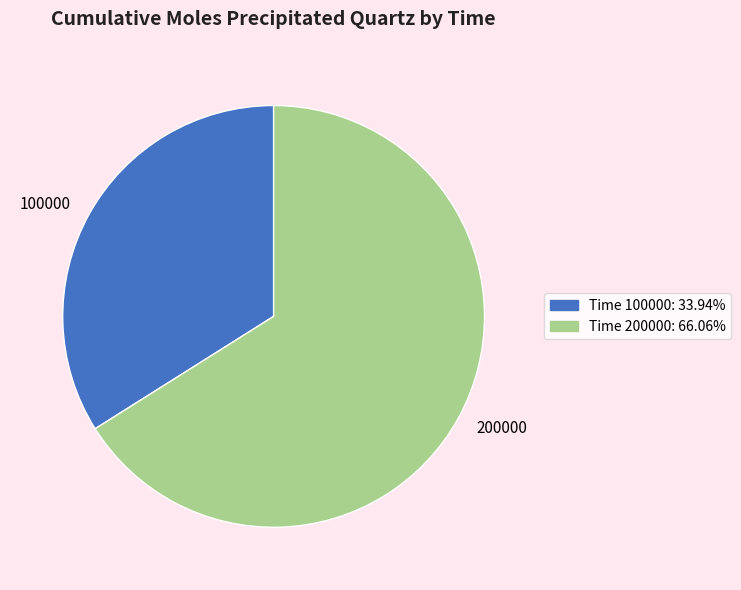

Combined, do 200000 and 100000 account for over 50%?

Yes